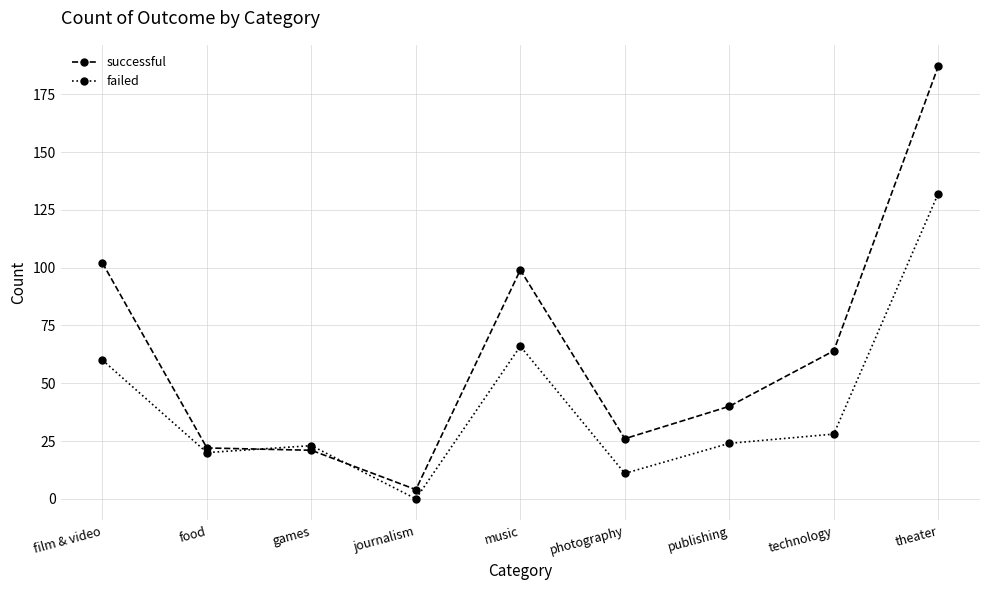

What is the spread (max minus min) of values at games?

2